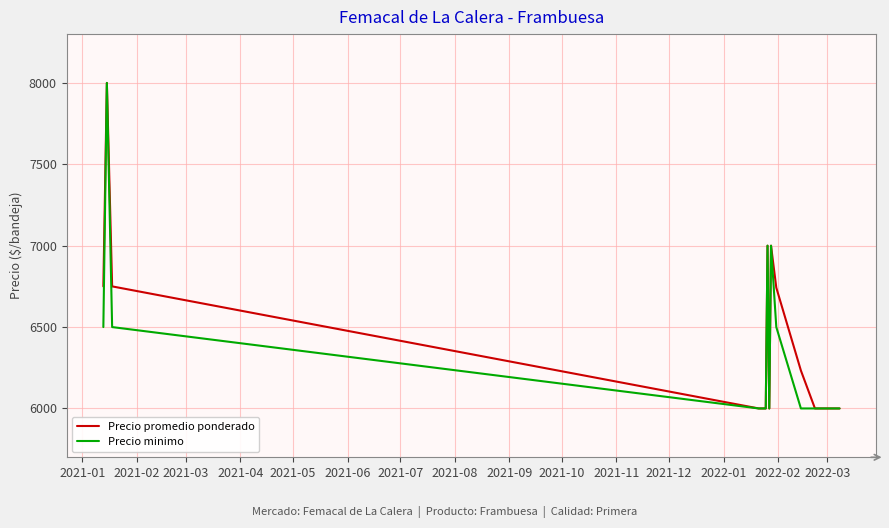

List the series in order of their overall mean, highest first.

Precio promedio ponderado, Precio minimo